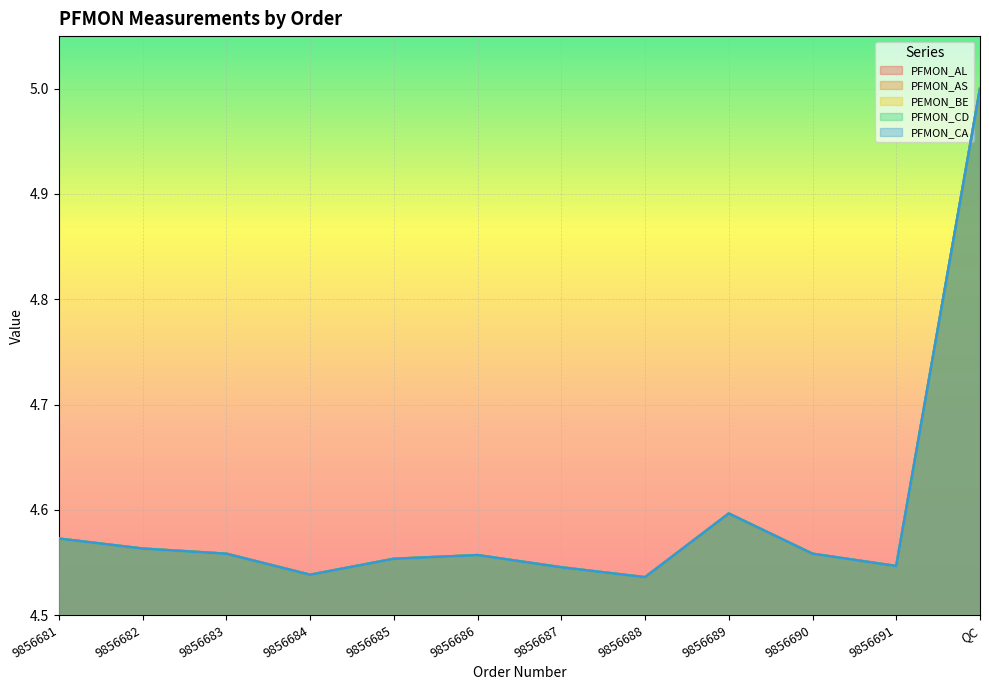

True or false: PFMON_CA and PFMON_CD intersect in this chart.

False